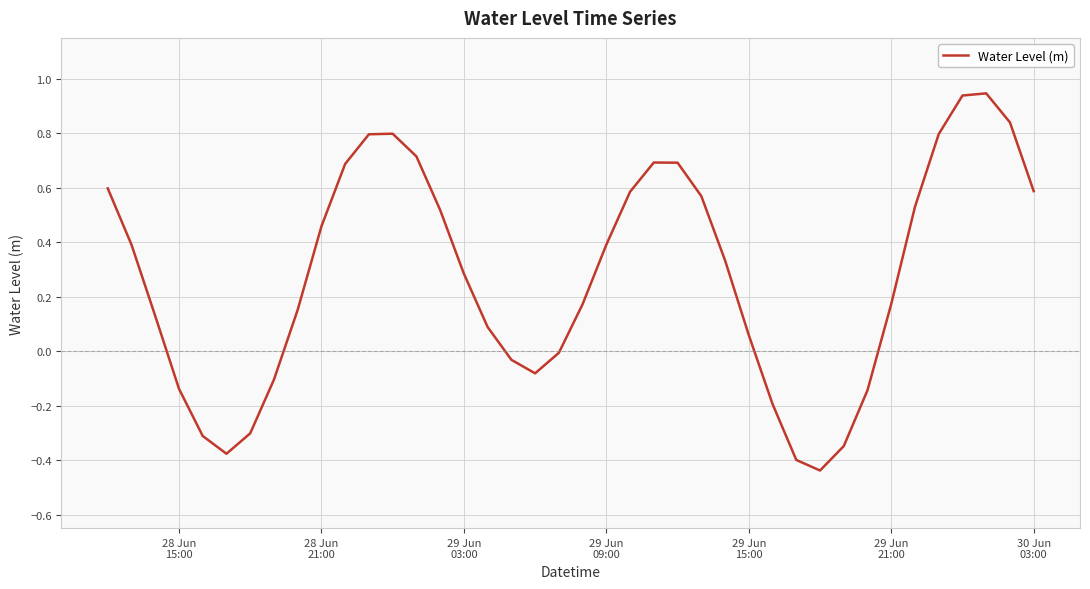

What is the difference between the second highest and second lowest values?

1.3